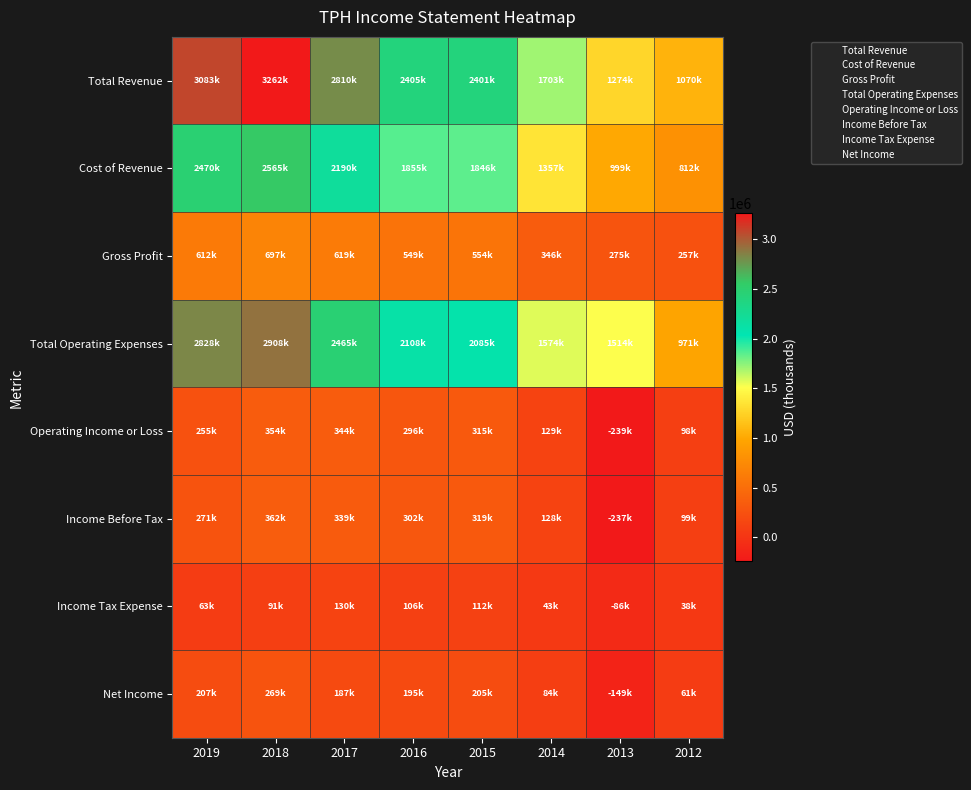

How many series are shown in this chart?

8